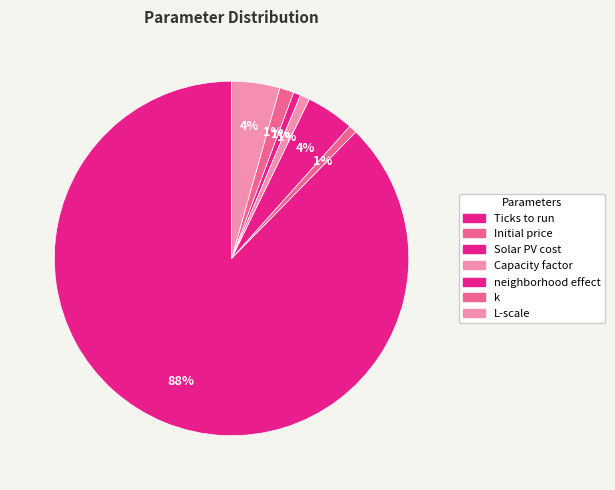

How many slices are in this pie chart?

7